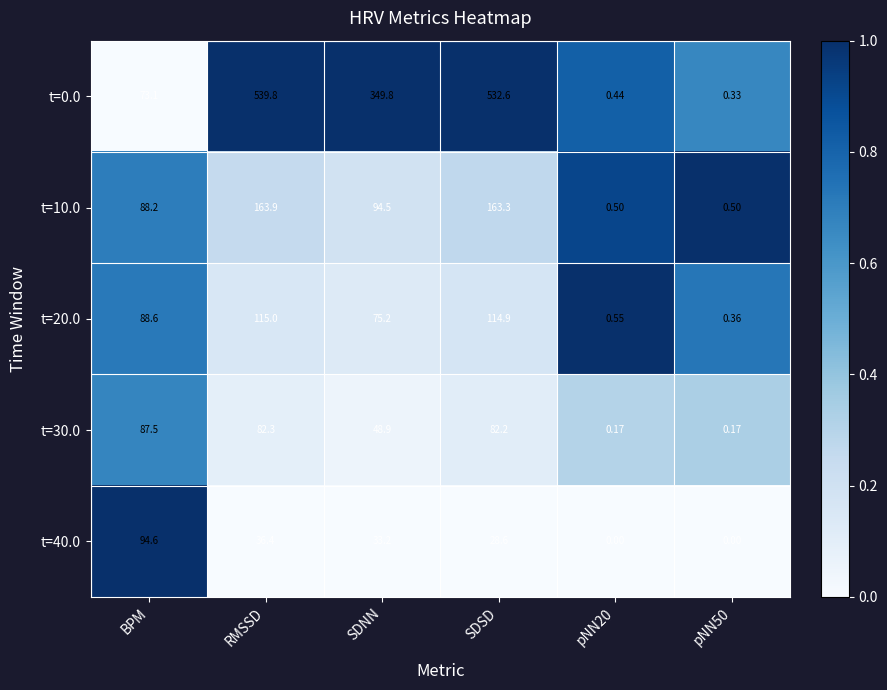

How many data points in t=10.0 are above 94?

3